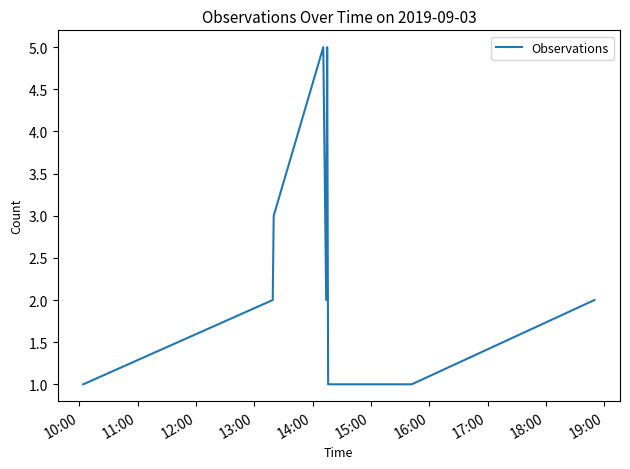

What is the difference between the maximum and minimum values?

4